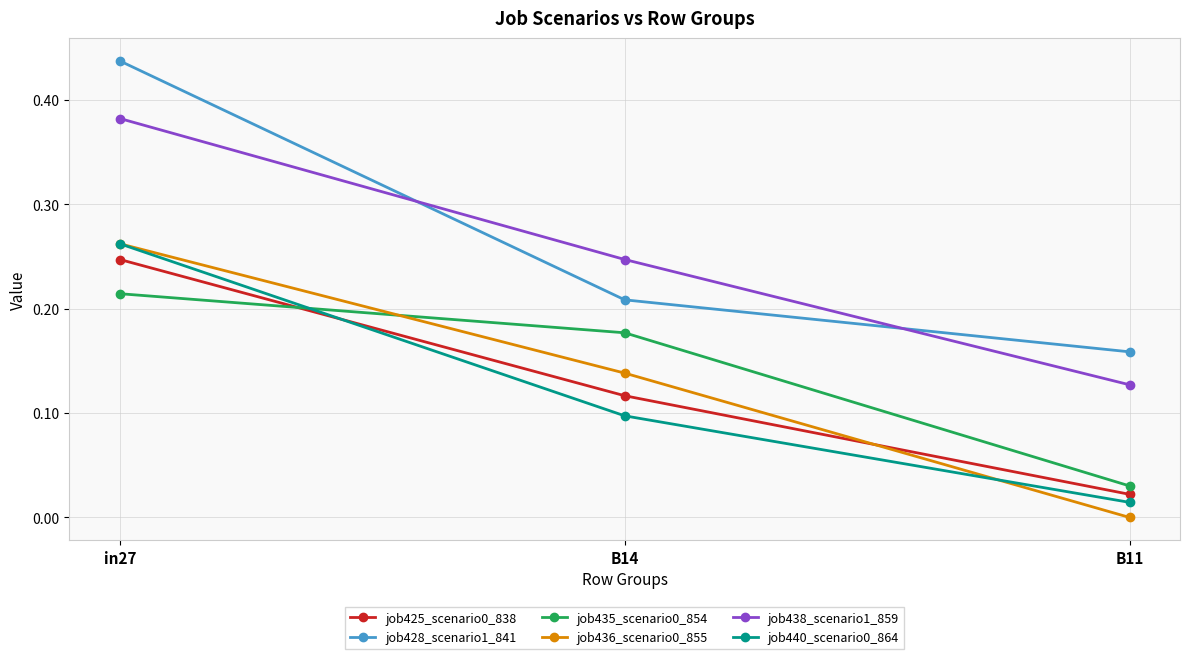

At which category is the sum across all series the highest?

in27